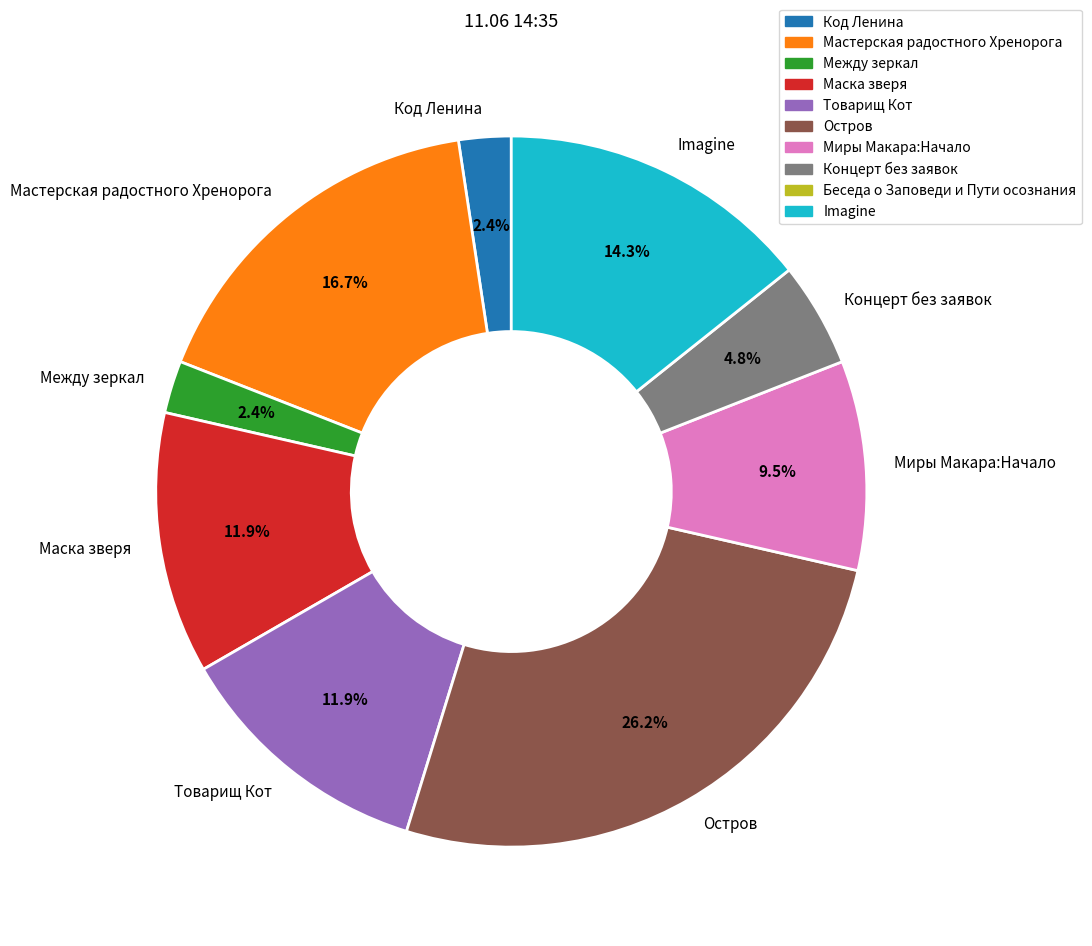

What is the ratio of the value at Миры Макара:Начало to the value at Маска зверя?

0.8